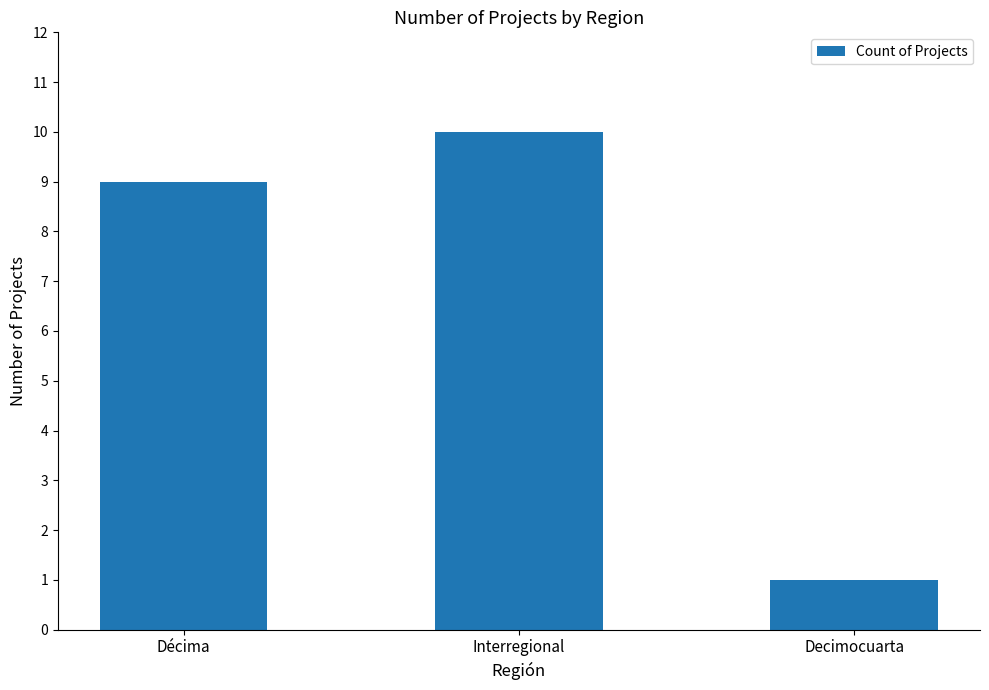

What is the difference between the values at Decimocuarta and Interregional?

9